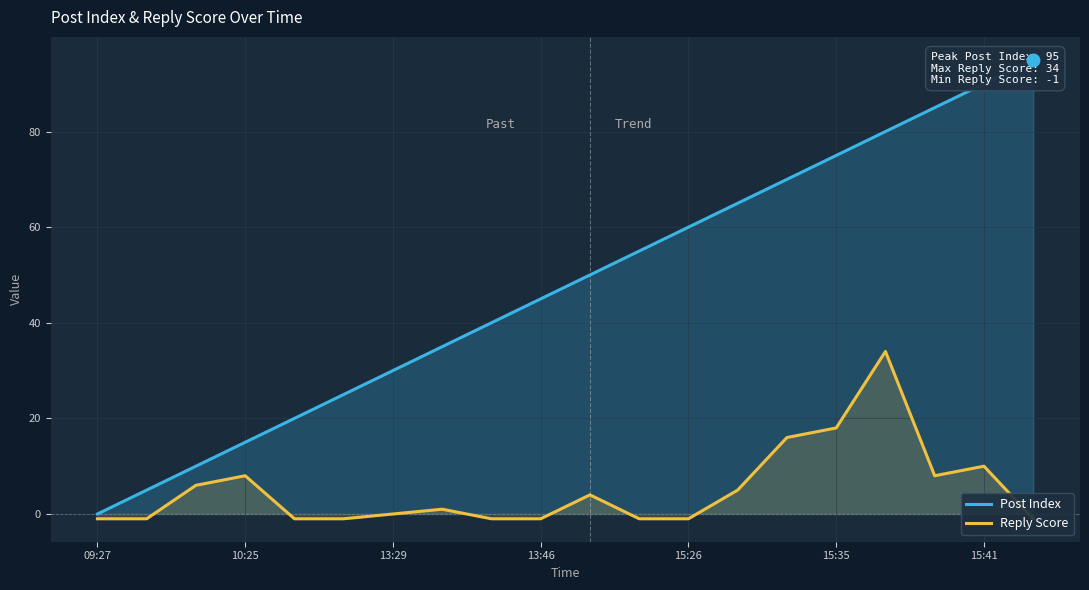

List the series in order of their overall mean, highest first.

Post Index, Reply Score